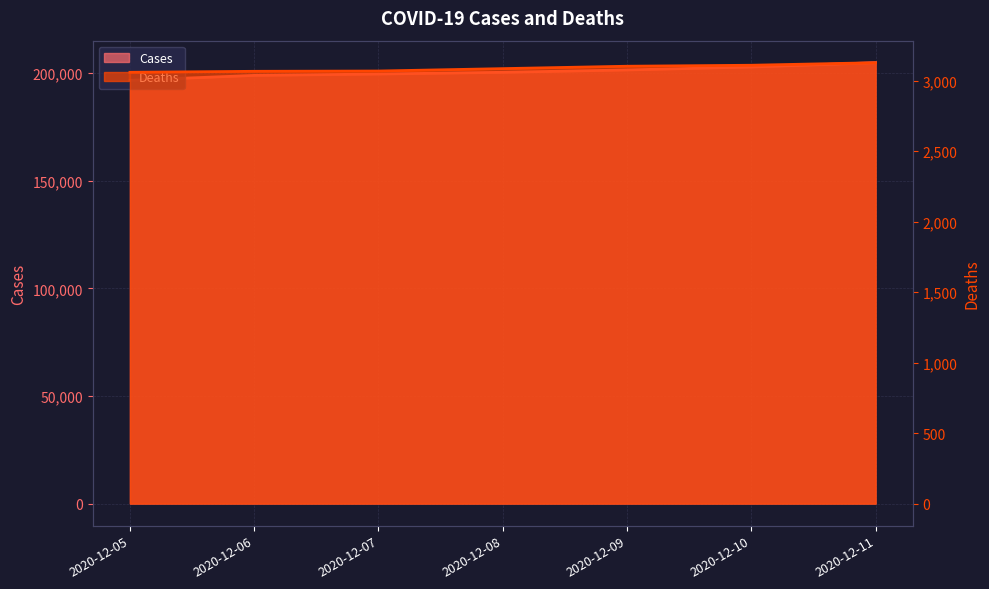

What is the total value across all series at 2020-12-10?

205971